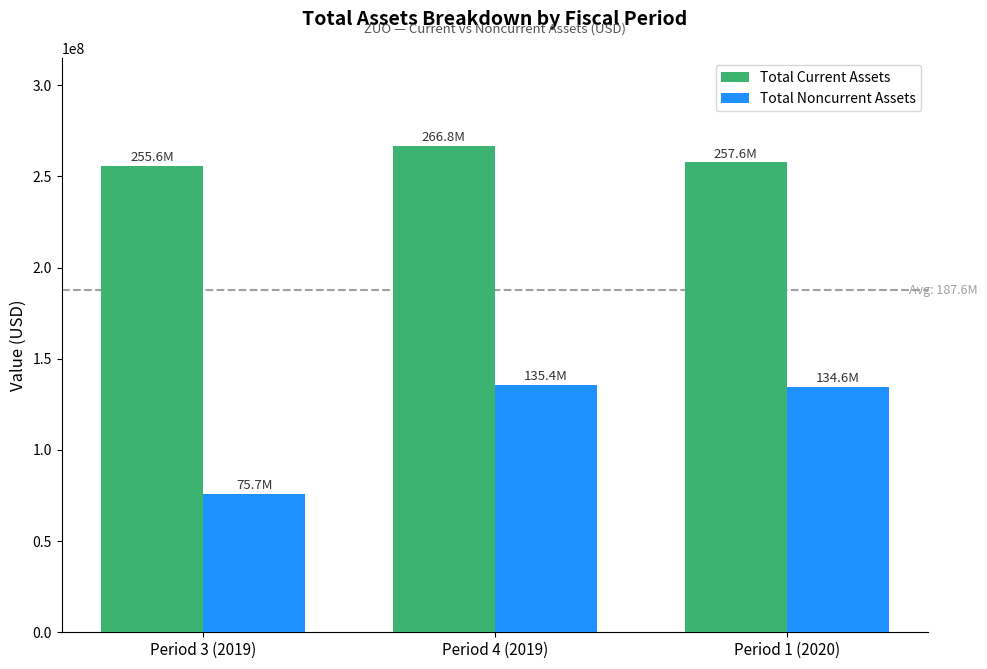

List the series in order of their overall mean, highest first.

Total Current Assets, Total Noncurrent Assets